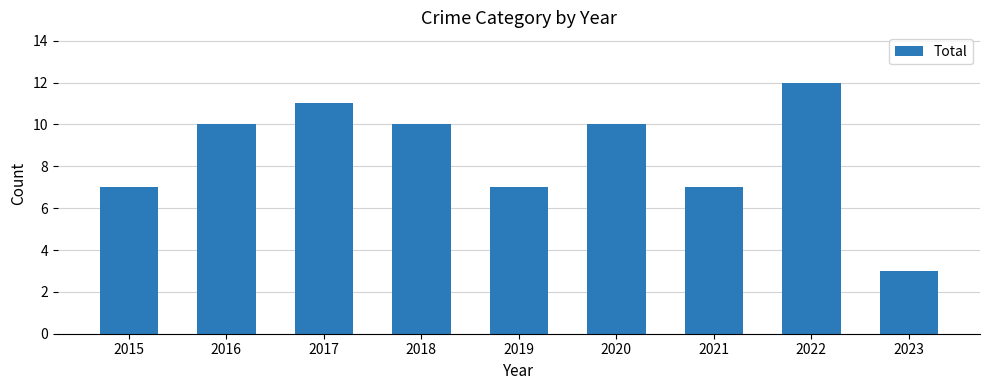

Approximately how many times larger is the value at 2022 compared to 2015?

1.7